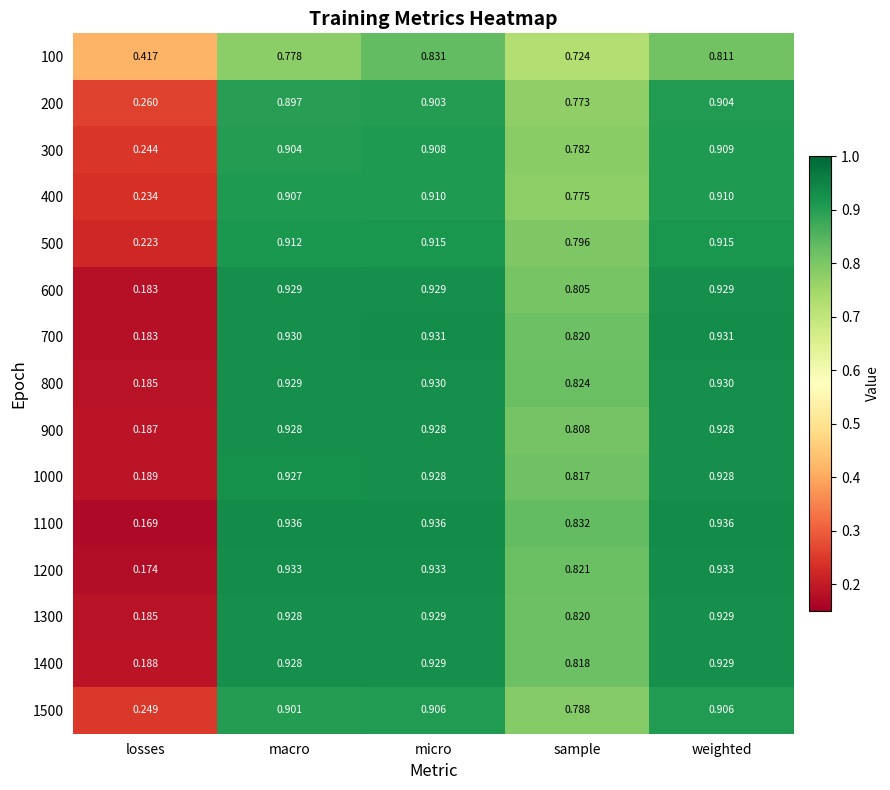

How many series are shown in this chart?

15